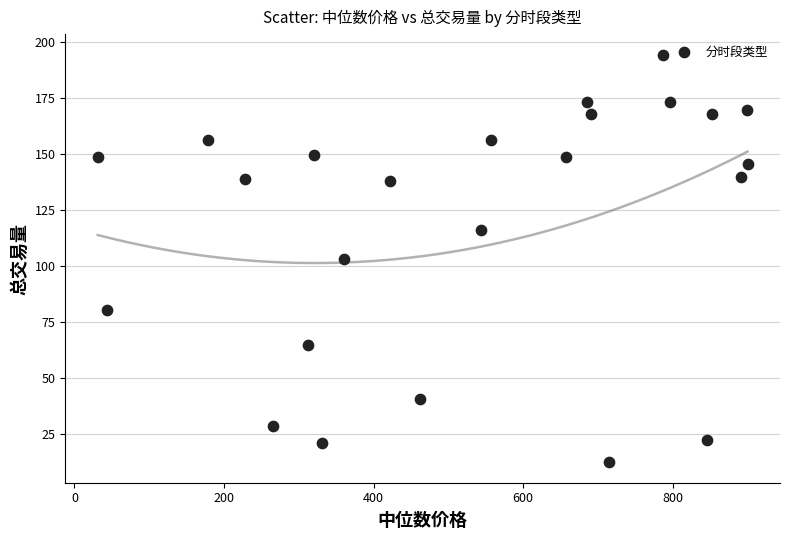

What is the range of Y values (max minus min)?

182.0